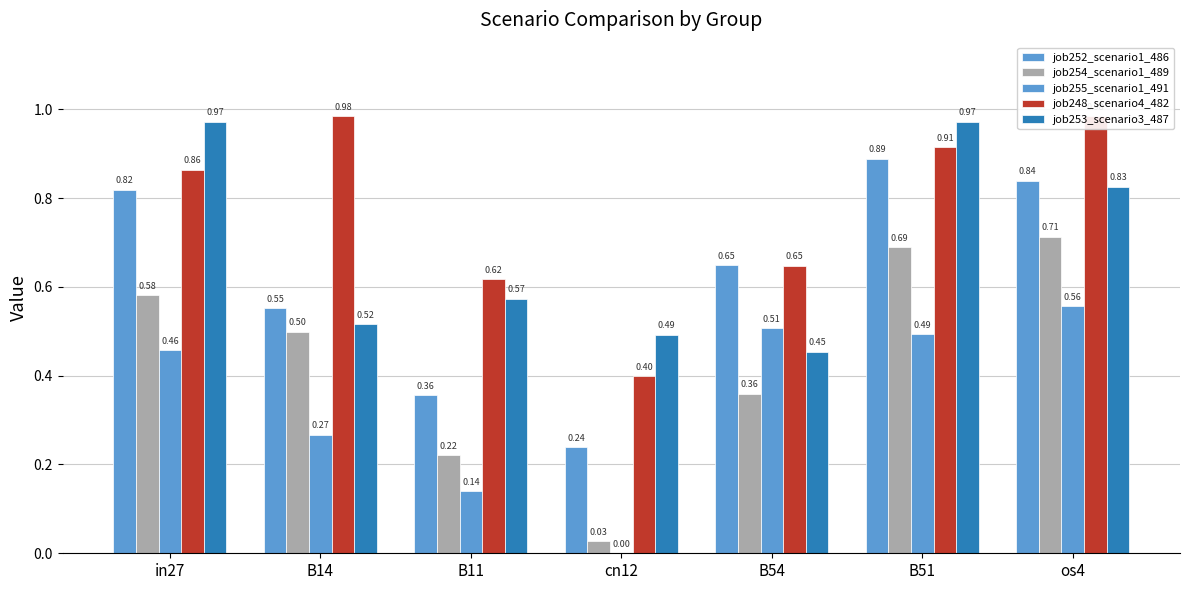

How many distinct data groups are displayed?

5